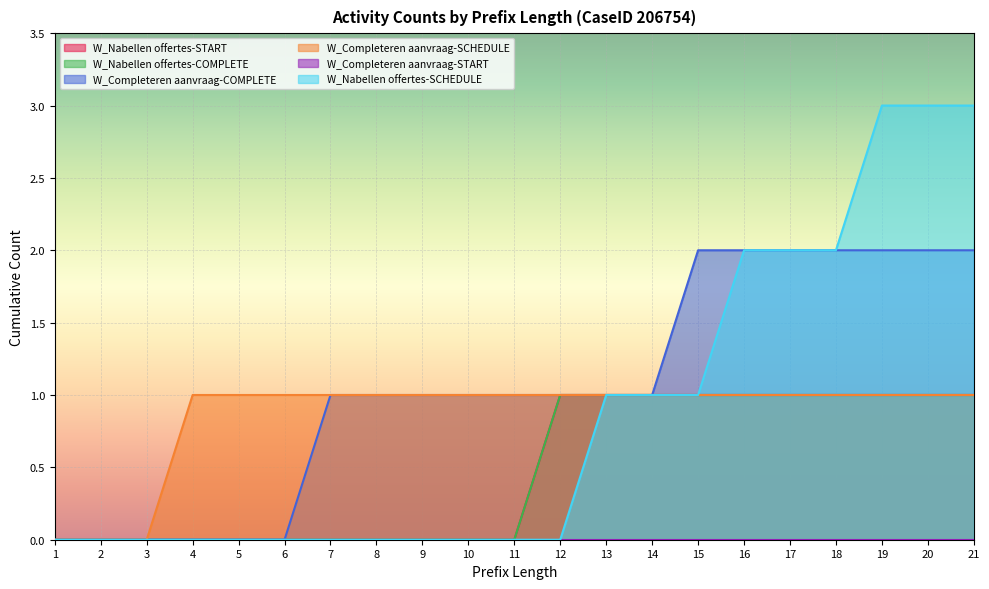

True or false: W_Completeren aanvraag-COMPLETE and W_Completeren aanvraag-SCHEDULE cross at least once.

False